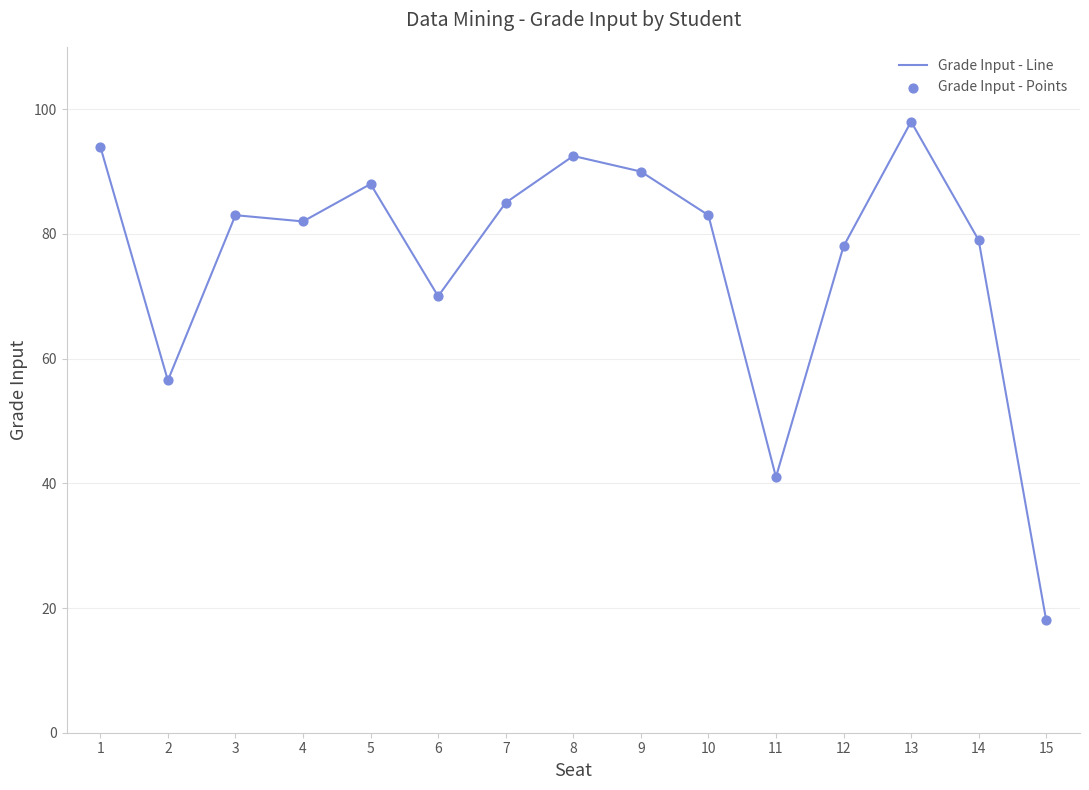

Between 5 and 4, which is larger?

5